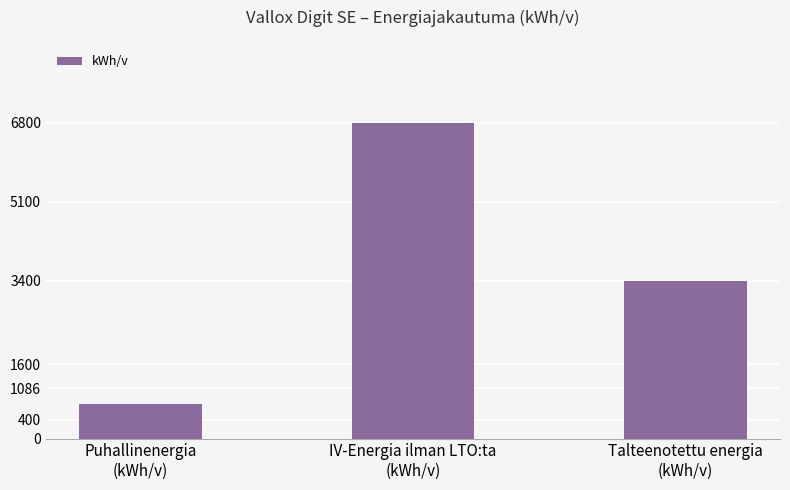

How many distinct data groups are displayed?

1